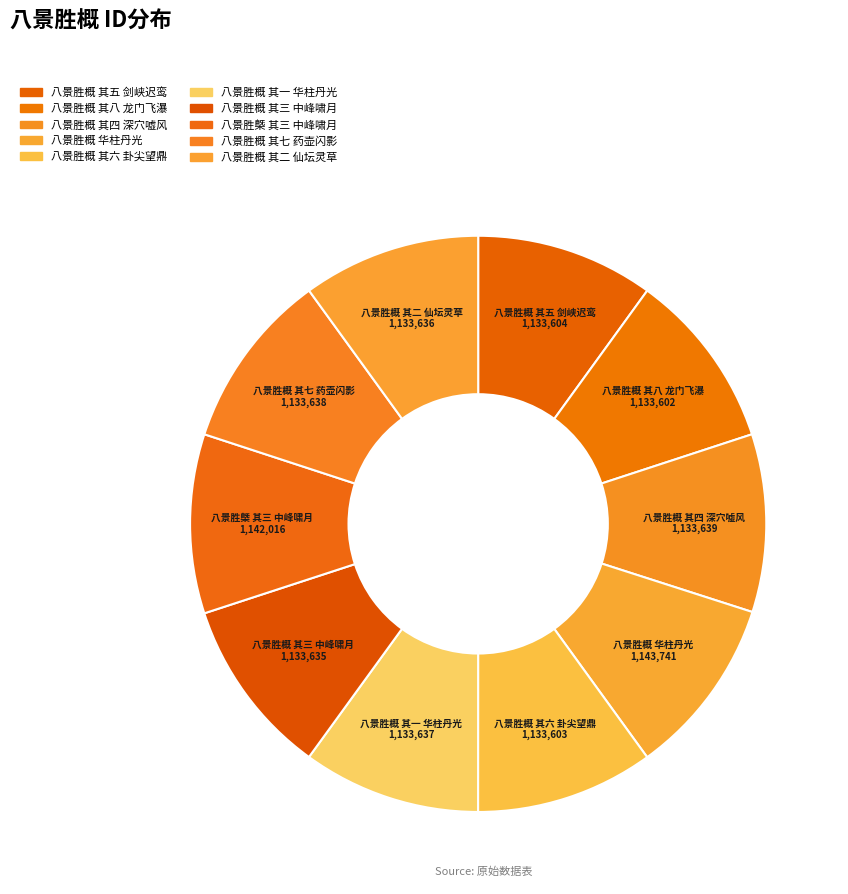

How many segments does this pie chart have?

10